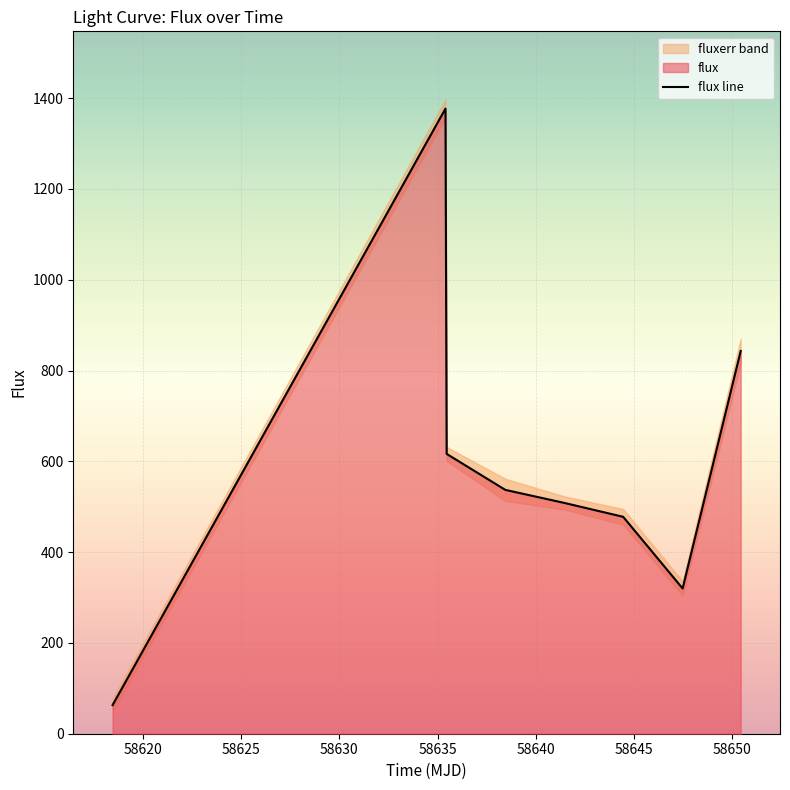

Is it true that the value at 58620 is 2291.0?

False